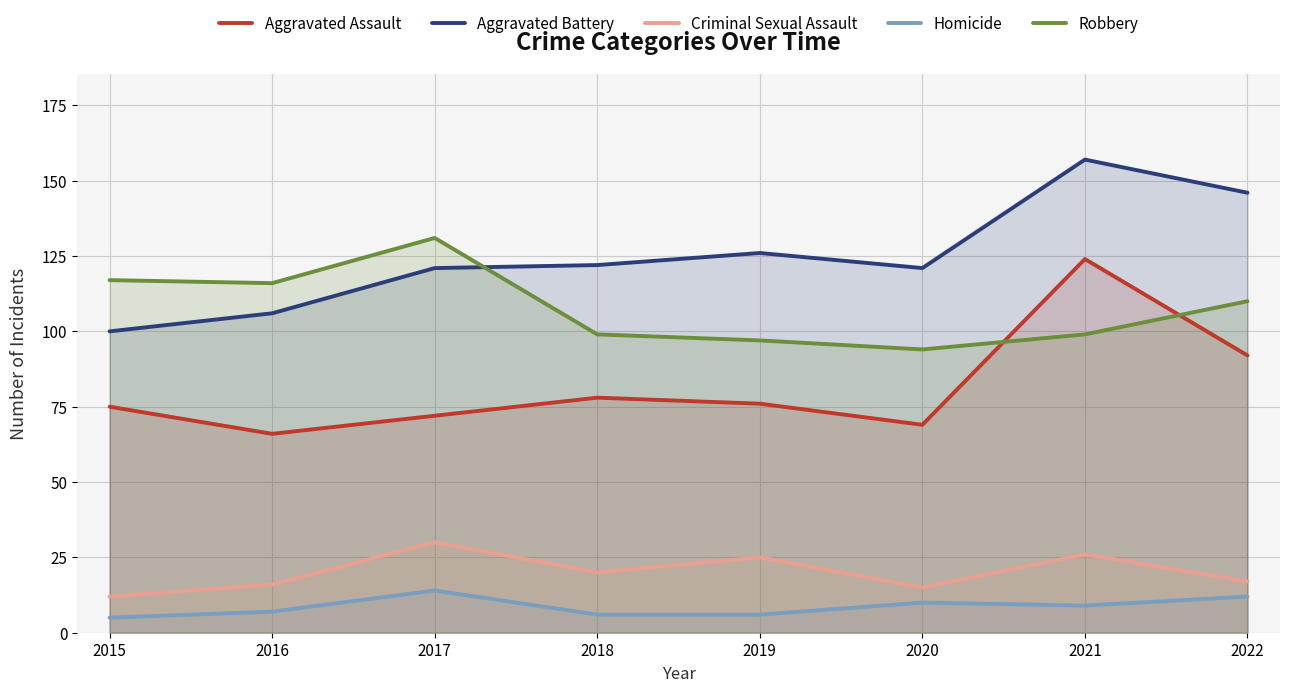

What is the difference between the Aggravated Battery values at 2016 and 2019?

20